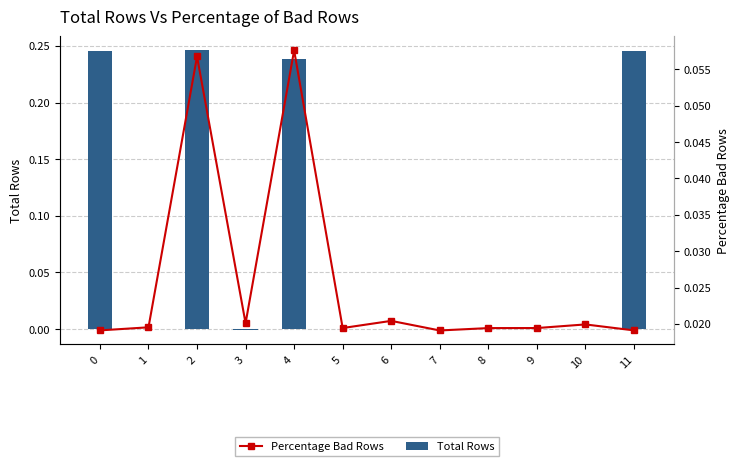

Reading left to right, transcribe all the data shown in this chart.

Total Rows: 0=0.2	1=0.0	2=0.2	3=-0.0	4=0.2	5=0.0	6=0.0	7=0.0	8=0.0	9=0.0	10=0.0	11=0.2
Percentage Bad Rows: 0=0.0	1=0.0	2=0.1	3=0.0	4=0.1	5=0.0	6=0.0	7=0.0	8=0.0	9=0.0	10=0.0	11=0.0